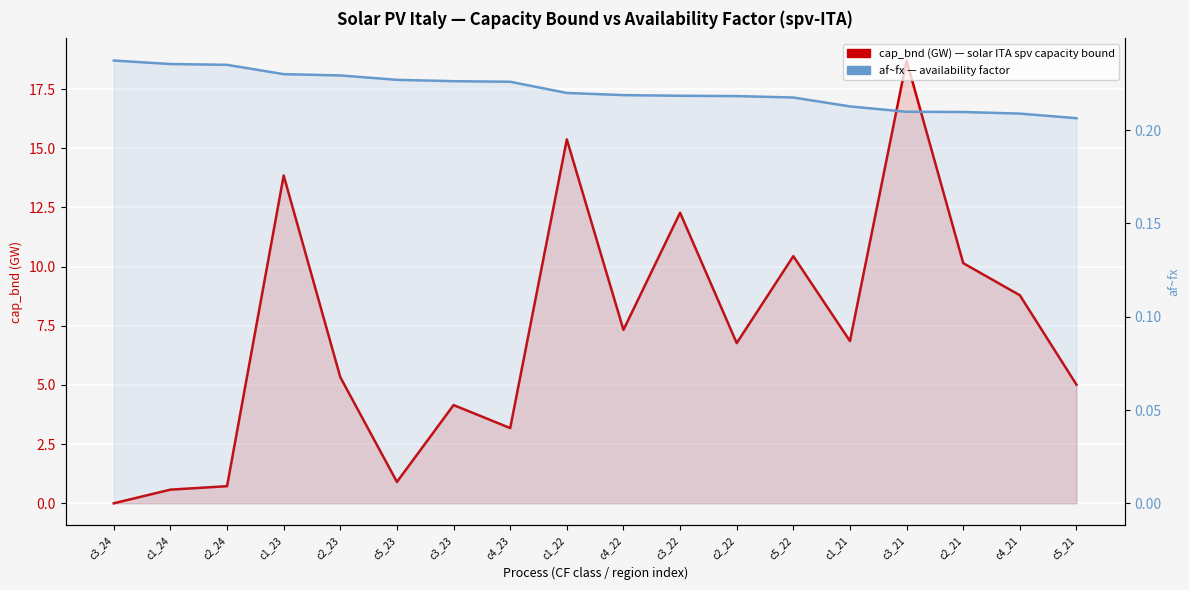

What is the total value across all series at c2_24?

1.0